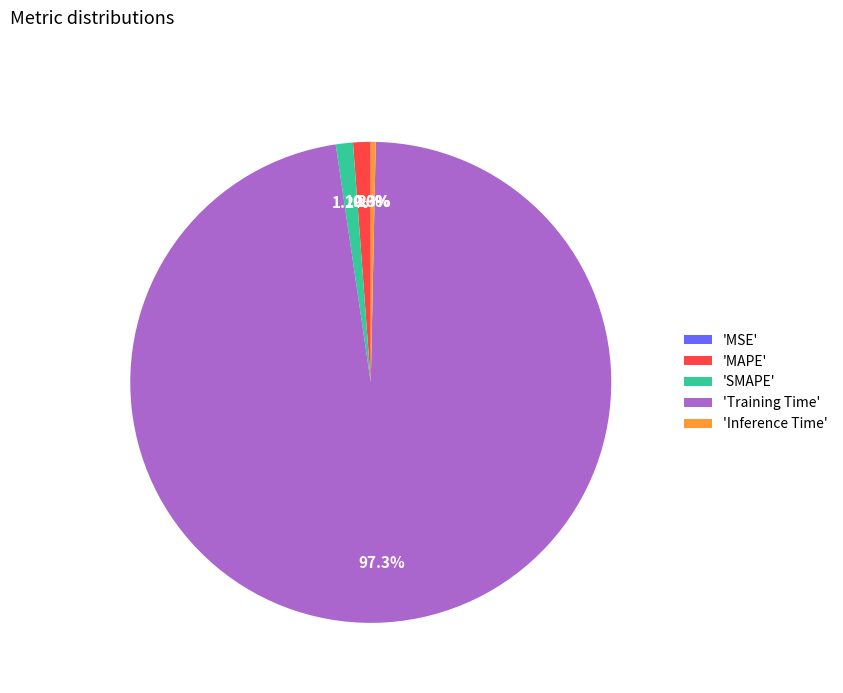

Which category accounts for the majority?

'Training Time'